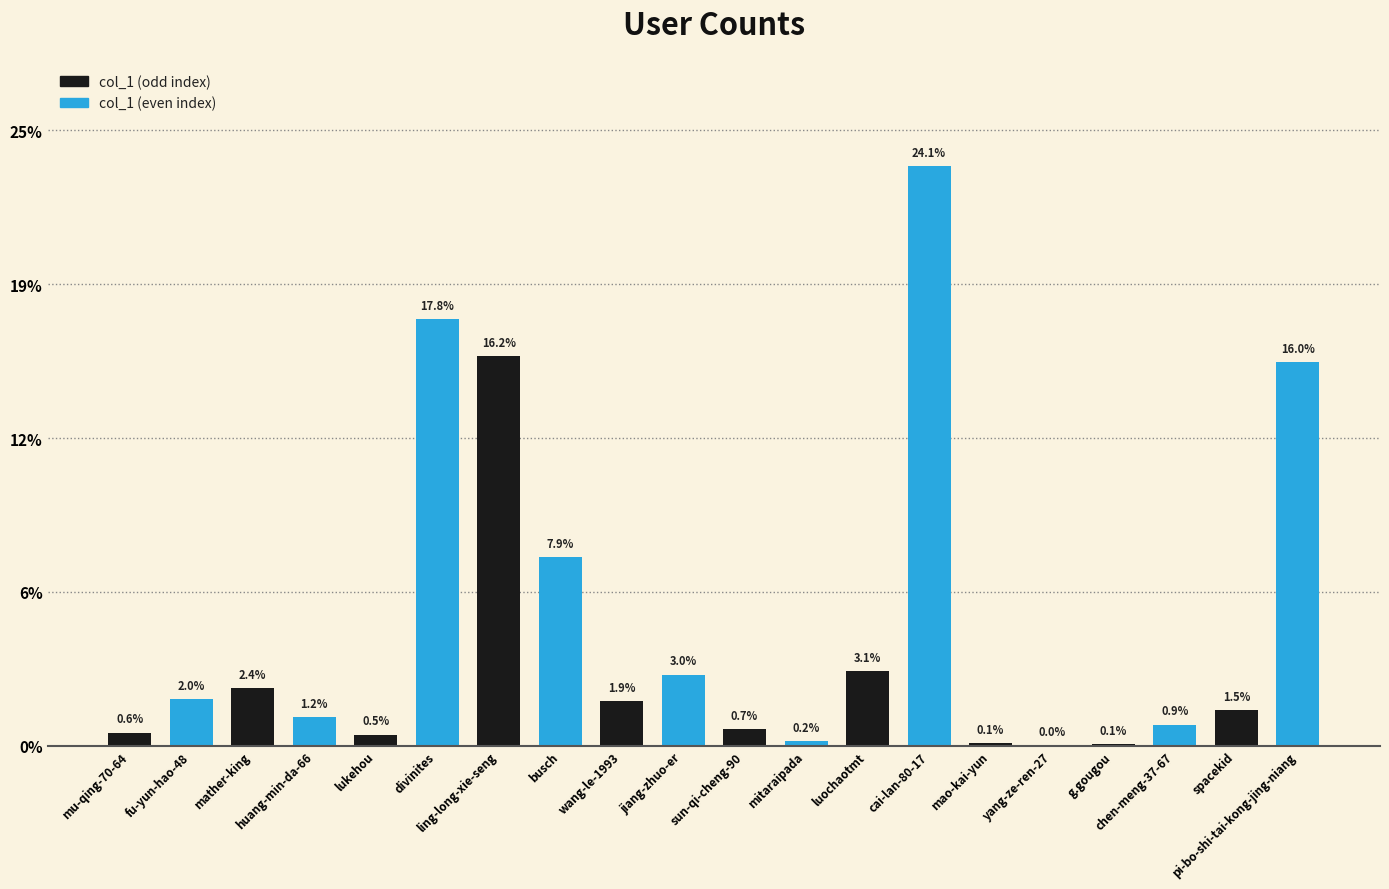

Are the bars grouped side by side (vs. stacked)?

Yes